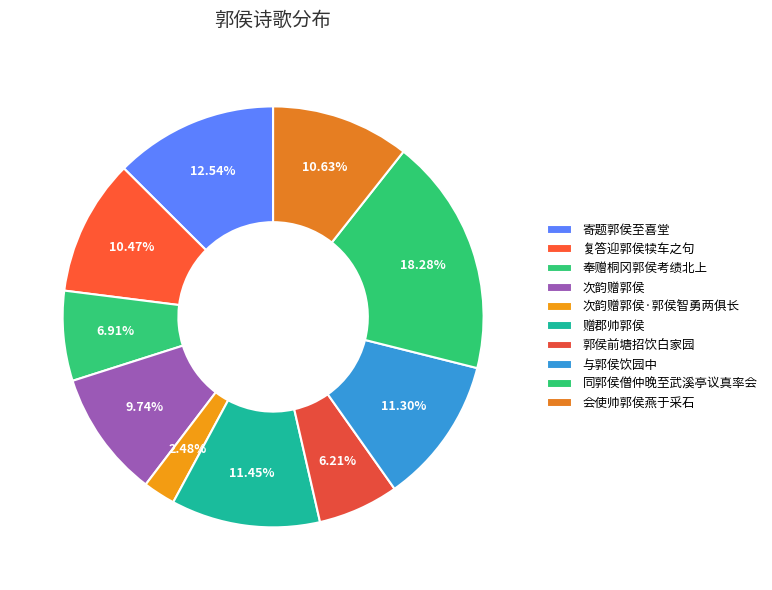

Combined, do 次韵赠郭侯 and 次韵赠郭侯·郭侯智勇两俱长 account for over 50%?

No